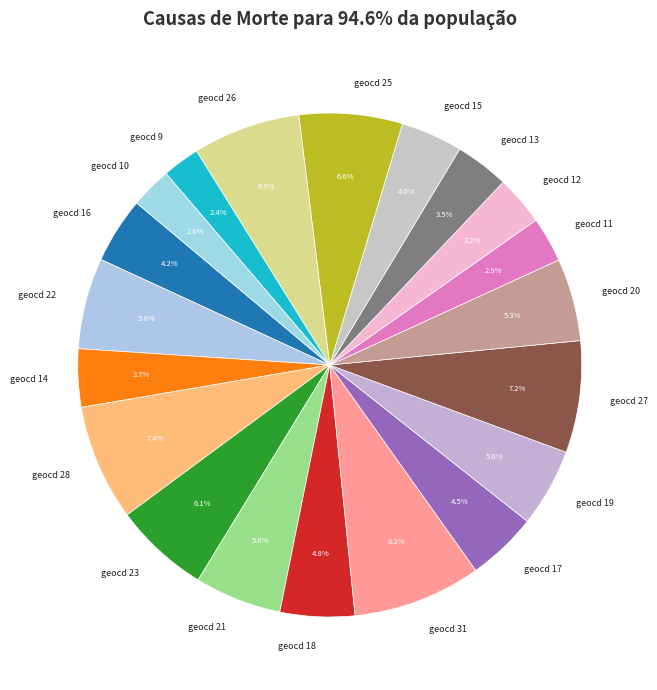

Approximately how many times larger is the value at geocd 20 compared to geocd 28?

0.7